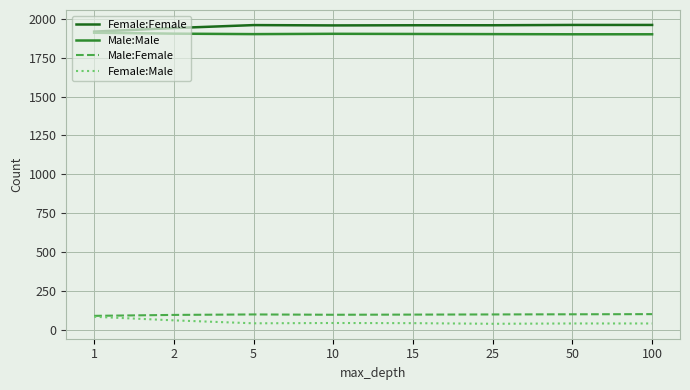

Which series has the largest total across all categories?

Female:Female